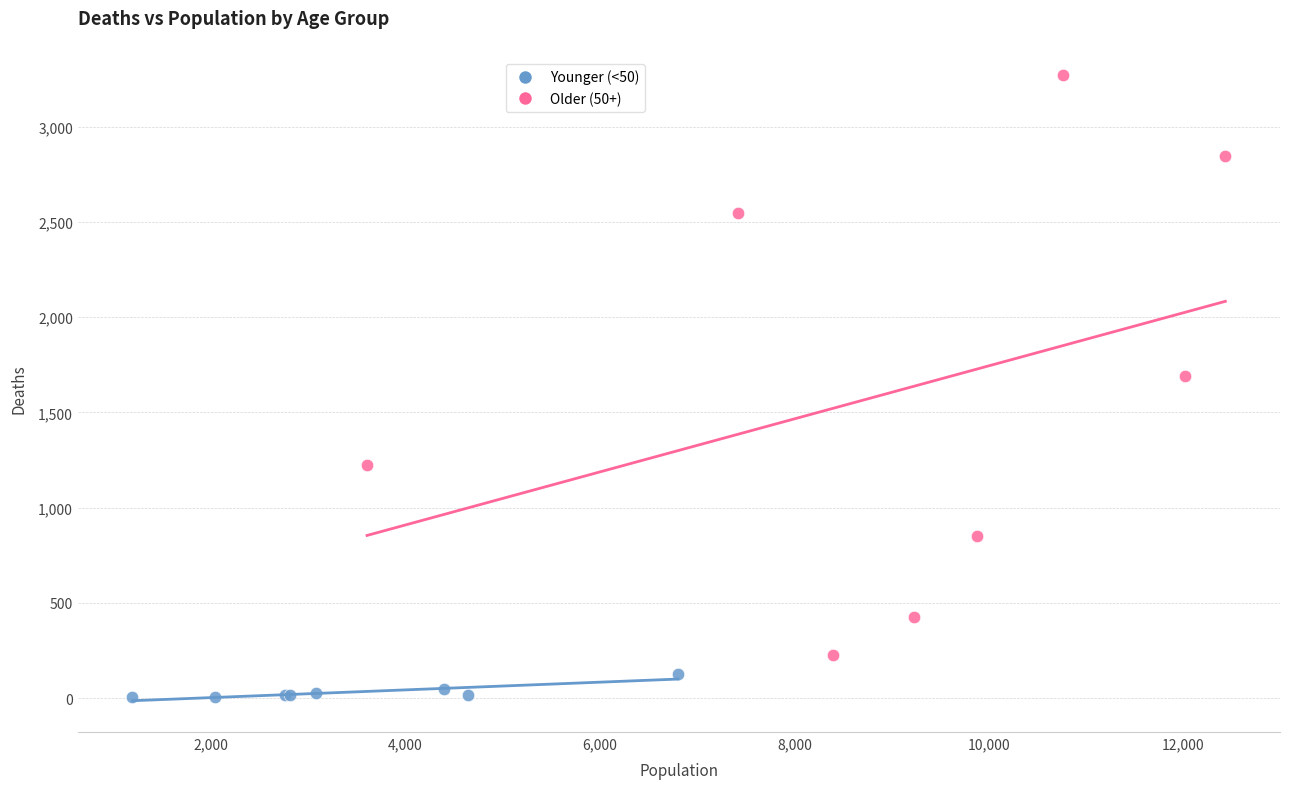

Which series reaches the minimum Y coordinate?

Younger (<50)